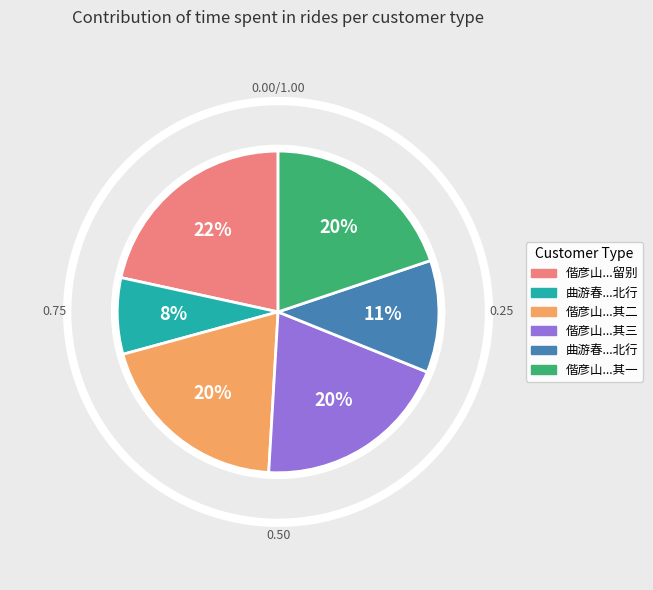

To the nearest percent, what portion does 偕彦山从子游卧樟楼观古樟循城闉访春草池次日由谢客岩登舟即以留别 其二 represent?

20%